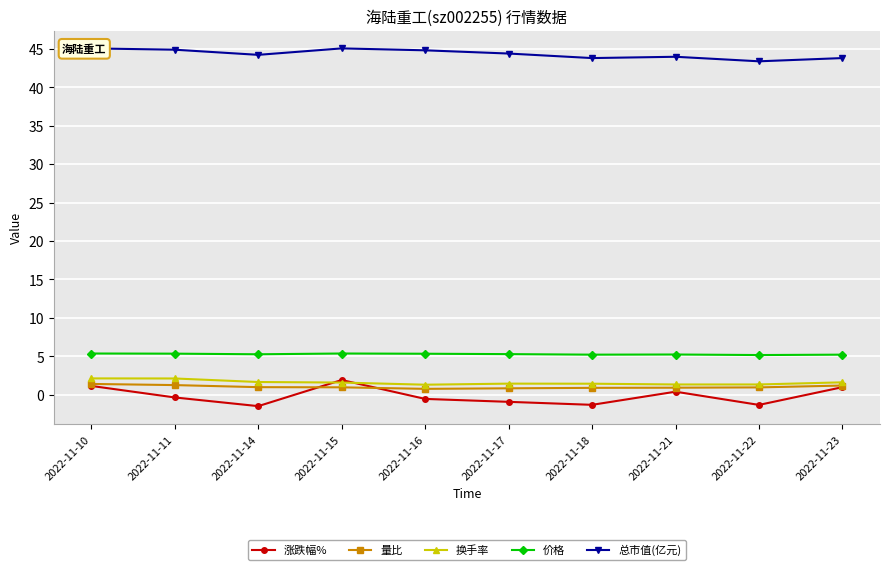

At which category is the sum across all series the highest?

2022-11-10